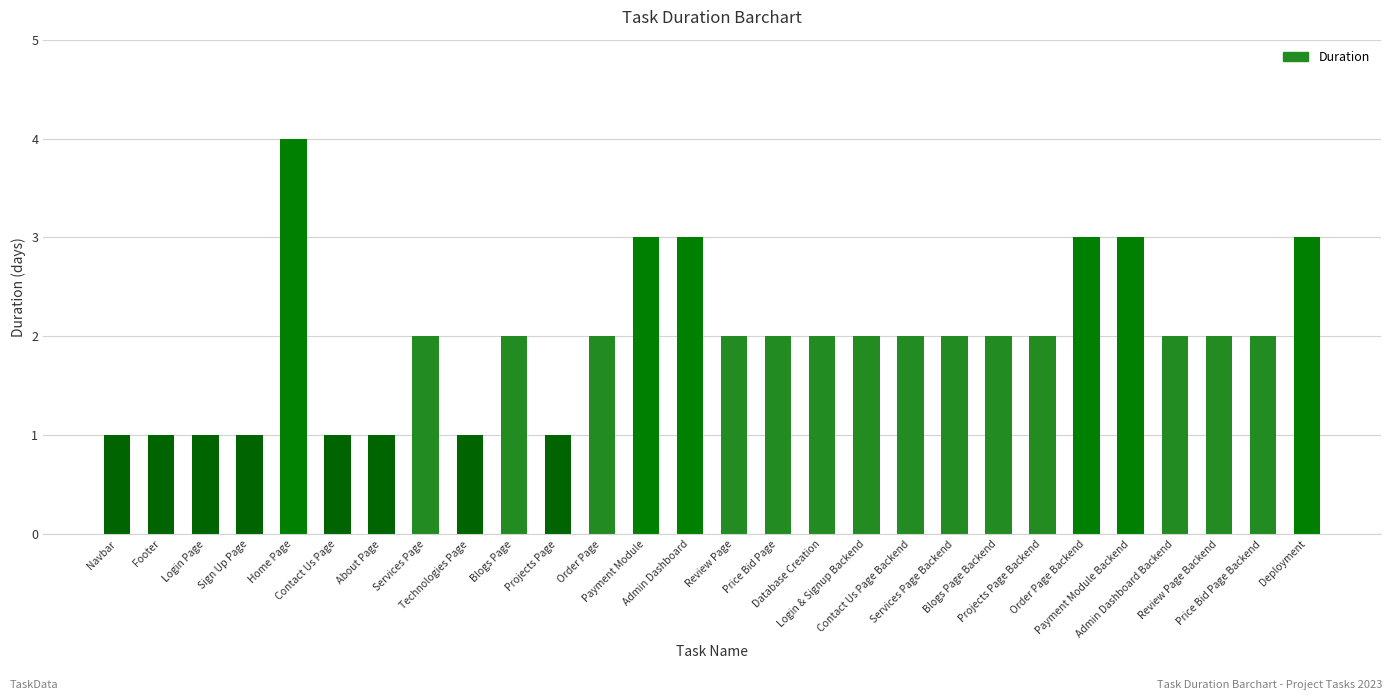

Does the chart contain stacked bars?

No